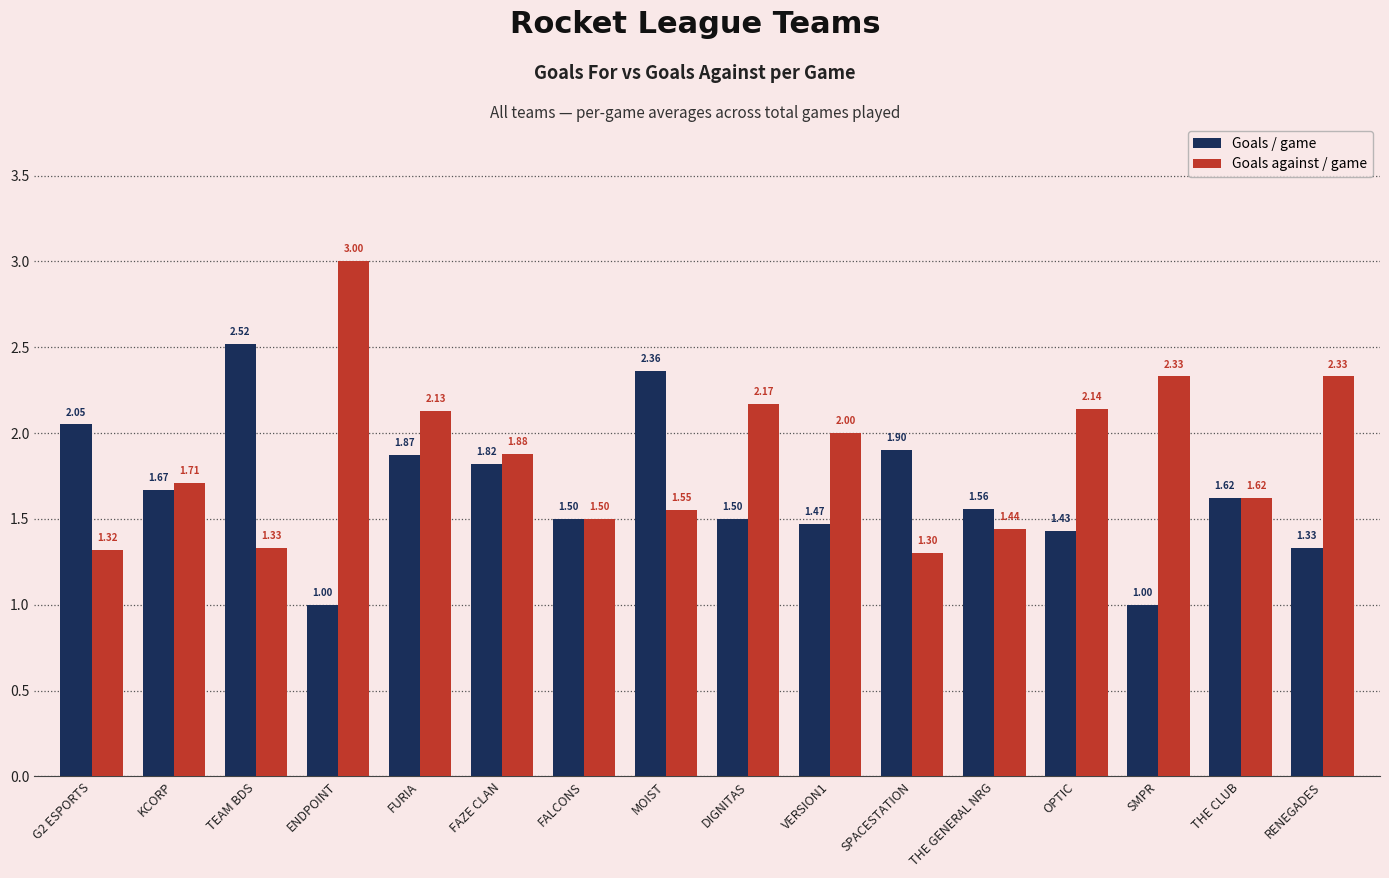

What is the value of the Goals / game bar at the 14th from the left?

1.0